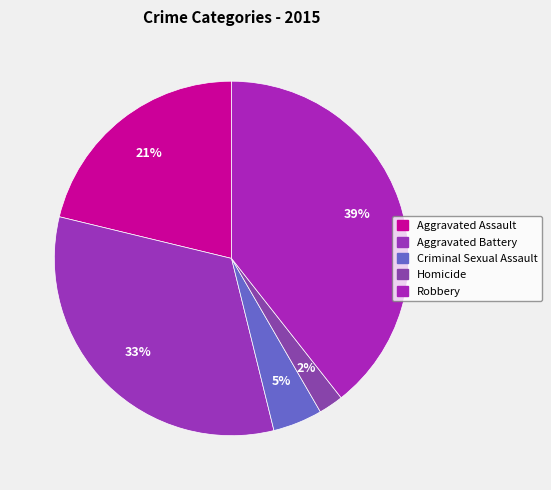

What is the ratio of the value at Criminal Sexual Assault to the value at Aggravated Assault?

0.2